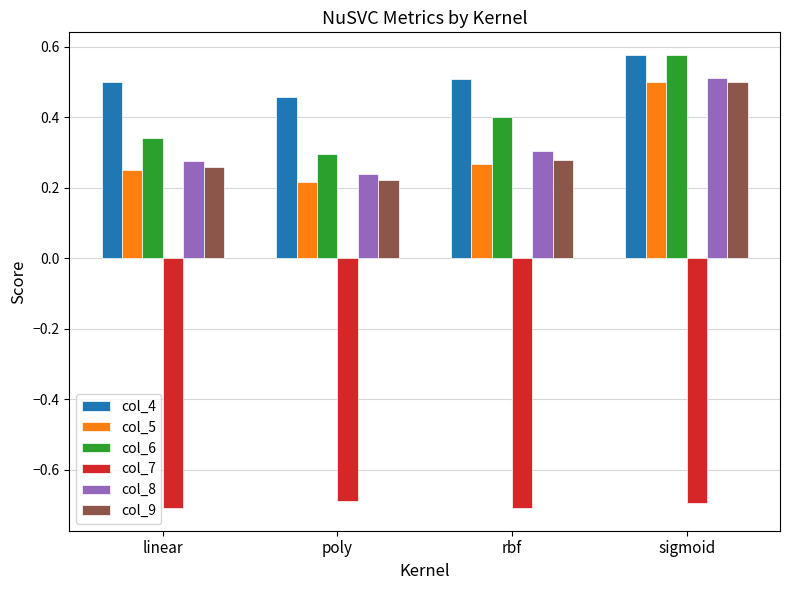

Is the value of col_4 at poly greater than the value of col_5 at linear?

Yes